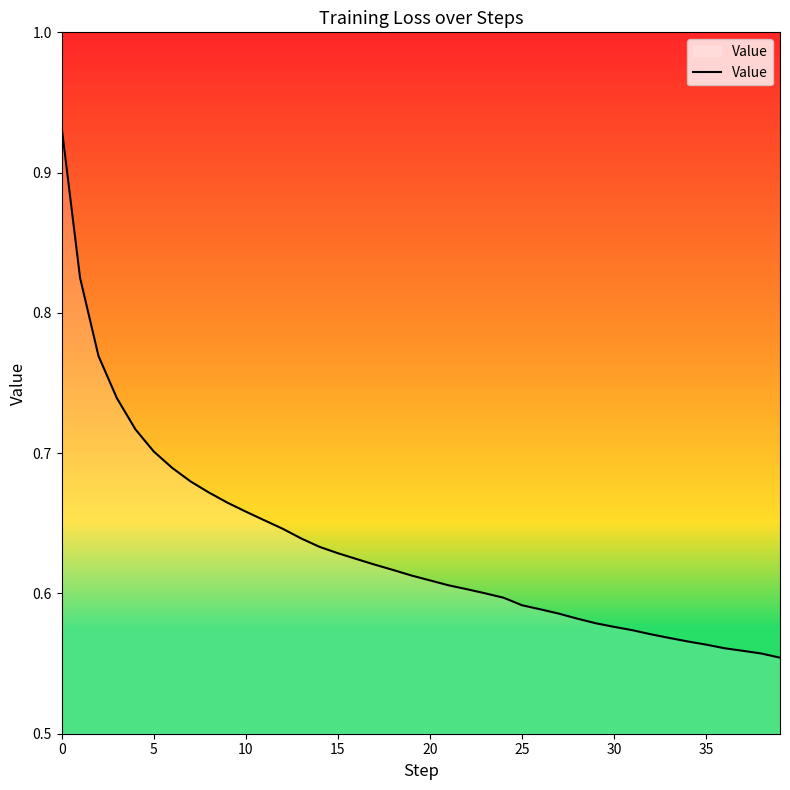

What is the difference between the maximum and minimum values?

0.4